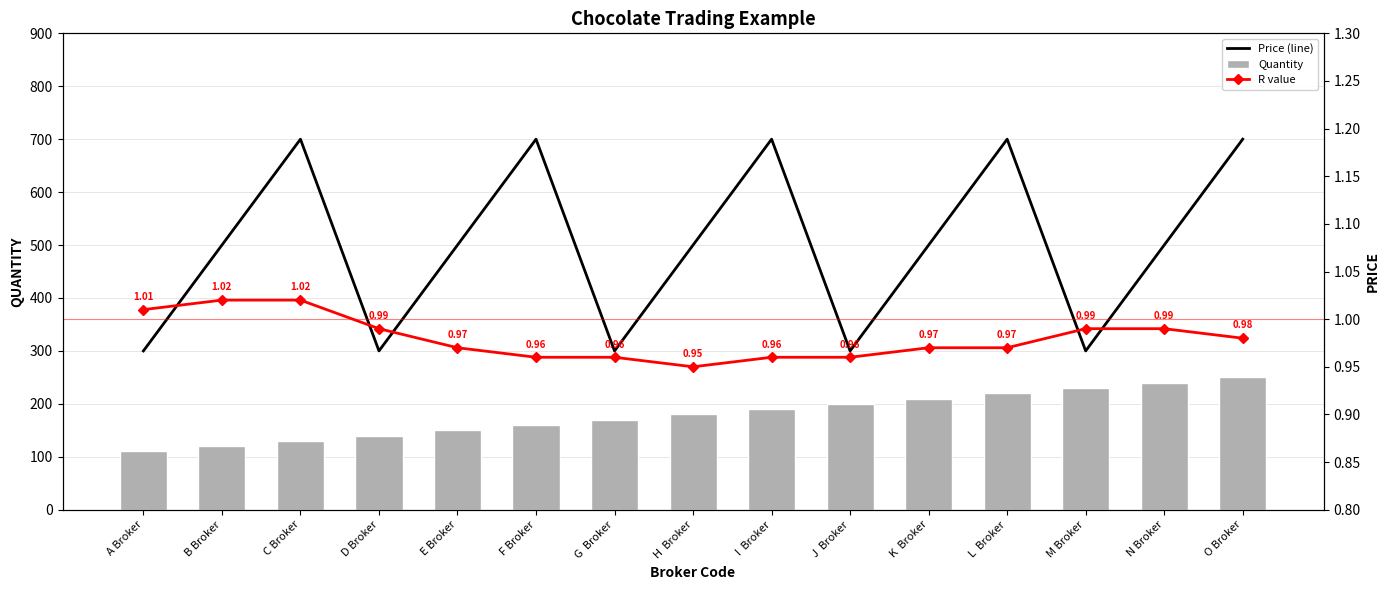

How many groups of bars are there?

15